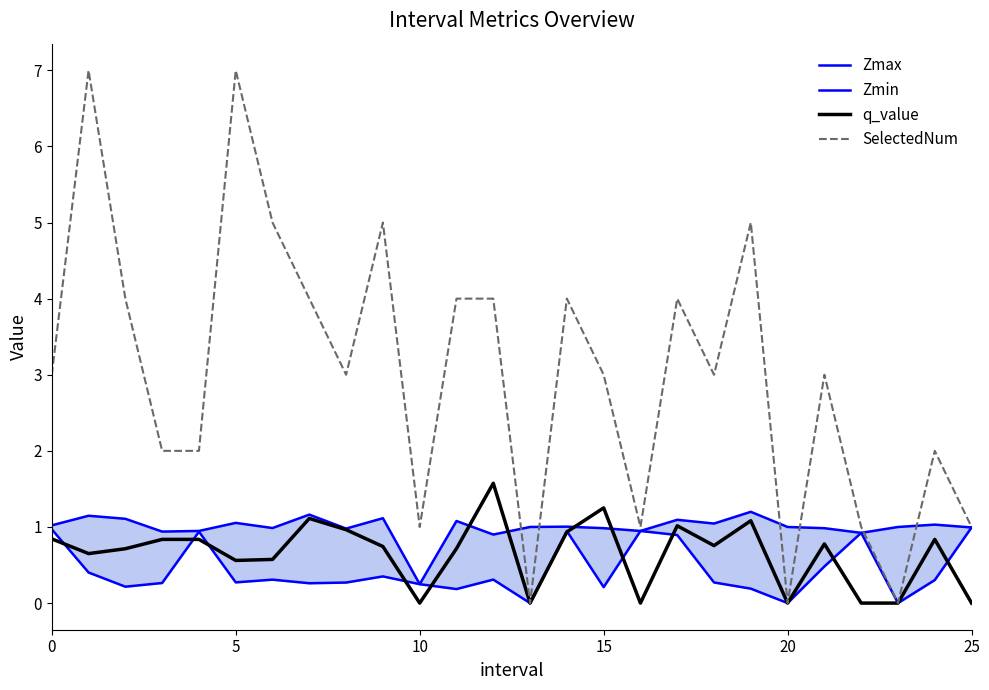

What is the difference between the q_value values at 25 and 14?

0.9